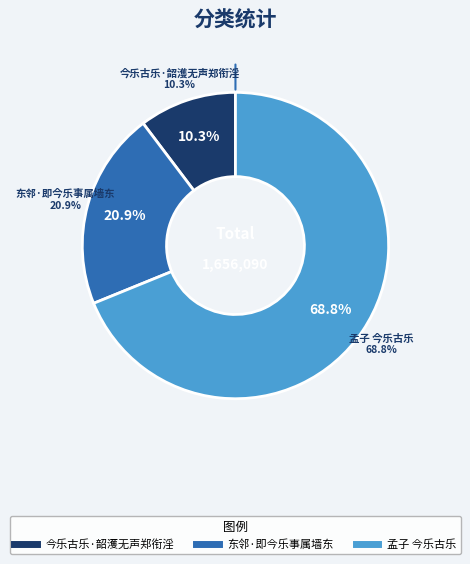

Rank the categories by value from highest to lowest.

孟子 今乐古乐, 东邻·即今乐事属墙东, 今乐古乐·韶濩无声郑衔淫